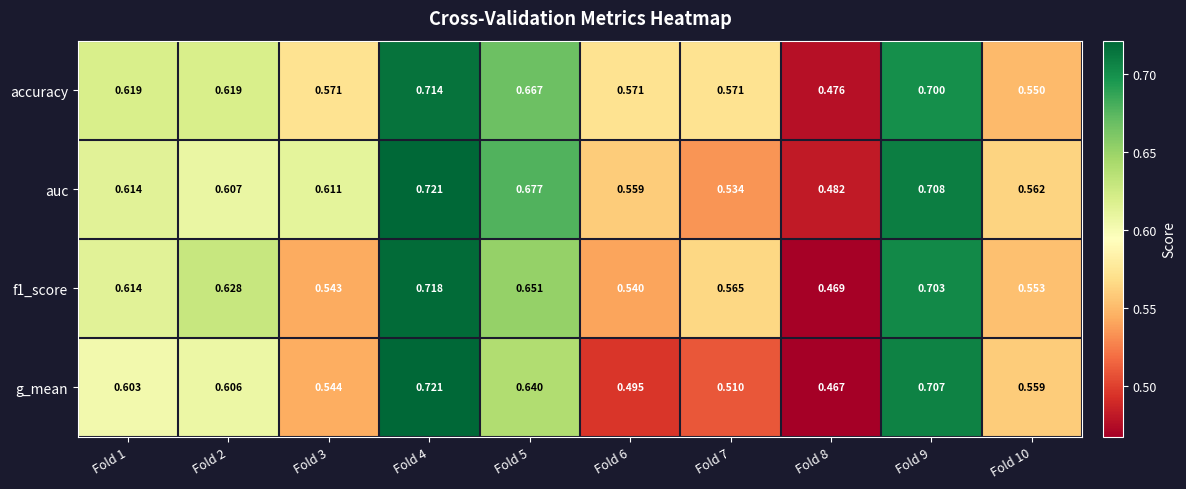

Which series has the largest range (max minus min)?

g_mean